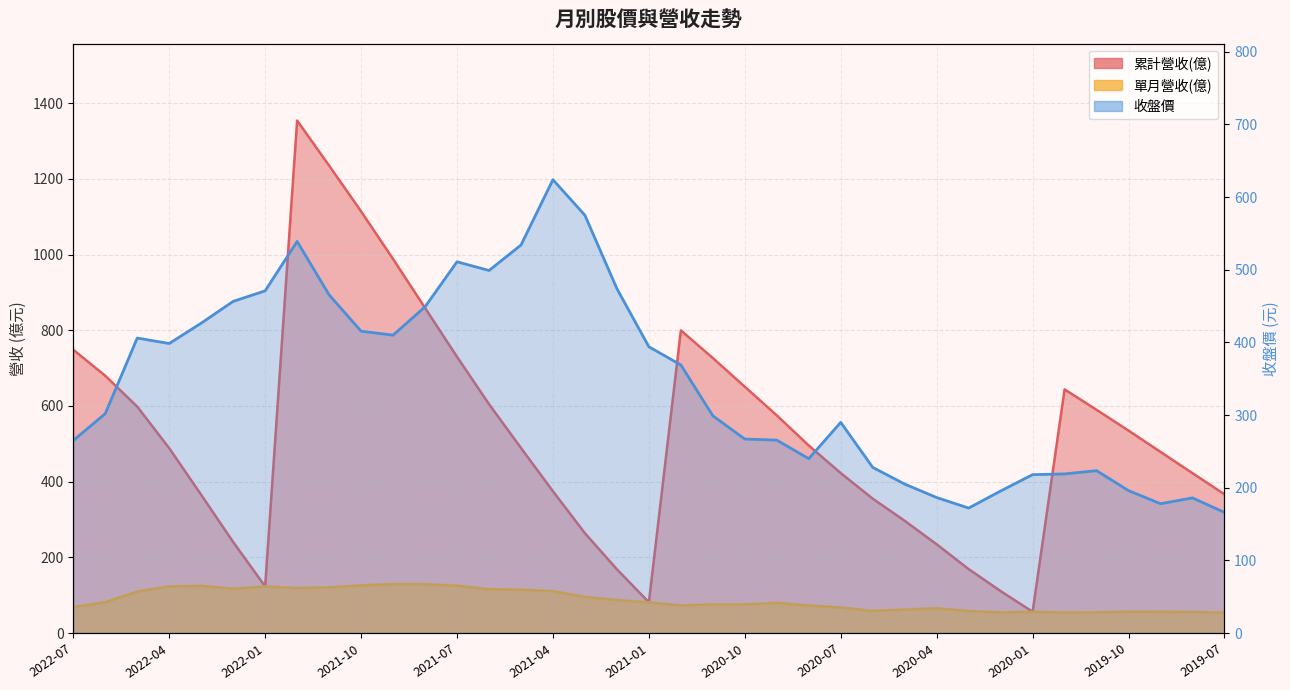

Where is 收盤價 nearest to the value 395?

2021-01